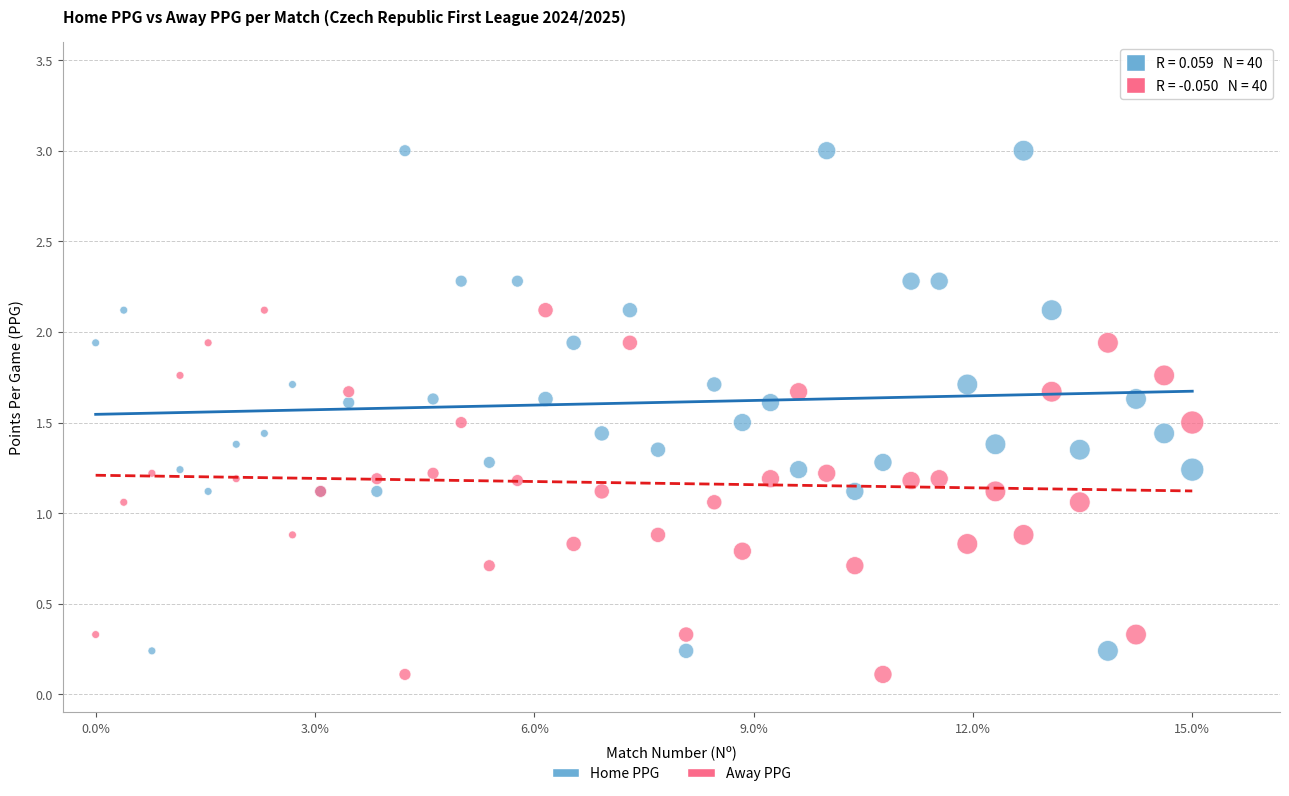

Which series contains the highest Y value?

Home PPG